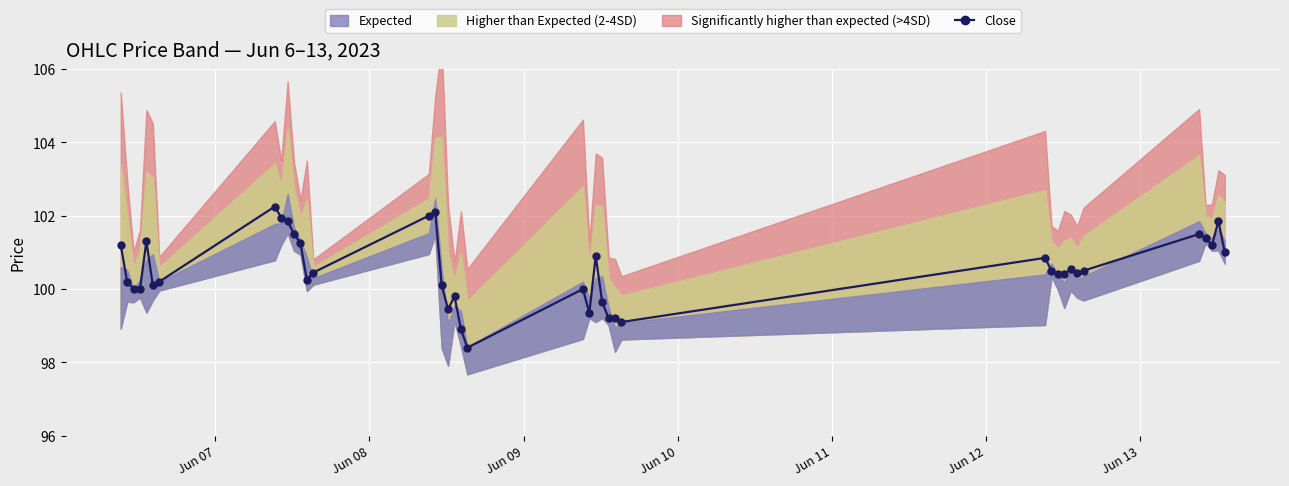

What is the value of the Close point at the 19th from the left?

99.8